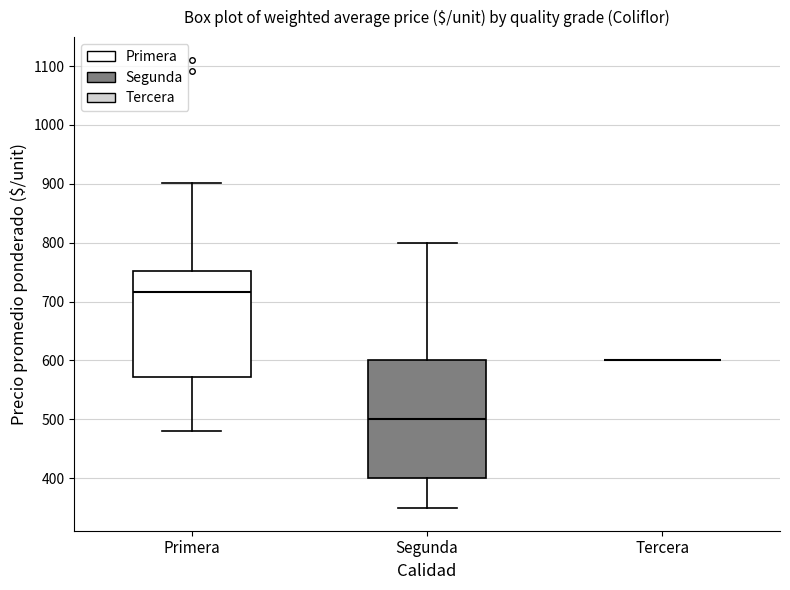

Reading left to right, read every box against the y-axis: the position of its median line, the range the box covers, and the ends of its whiskers. The values are not printed on the chart, so give them approximately, as read against the axis.

Primera: median 720, box 570 to 750, whiskers 480 to 900
Segunda: median 500, box 400 to 600, whiskers 350 to 800
Tercera: box collapsed to a line at 600, whiskers 600 to 600